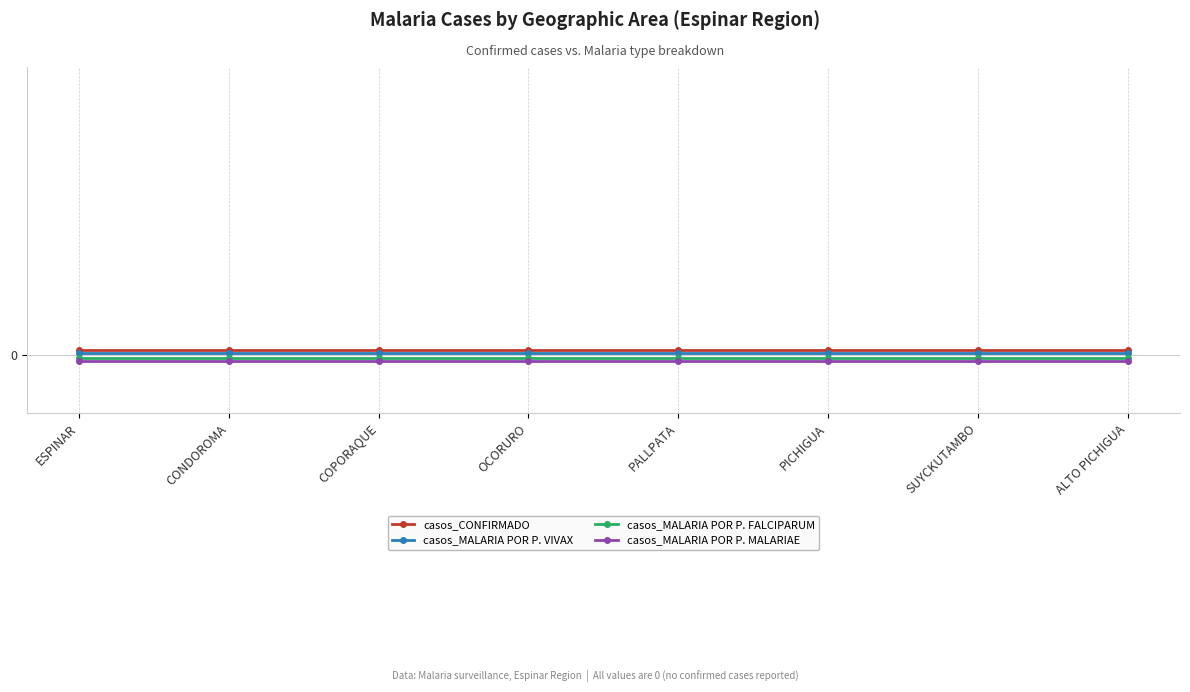

The casos_MALARIA POR P. FALCIPARUM series shows -0.0 at PICHIGUA. True or false?

False